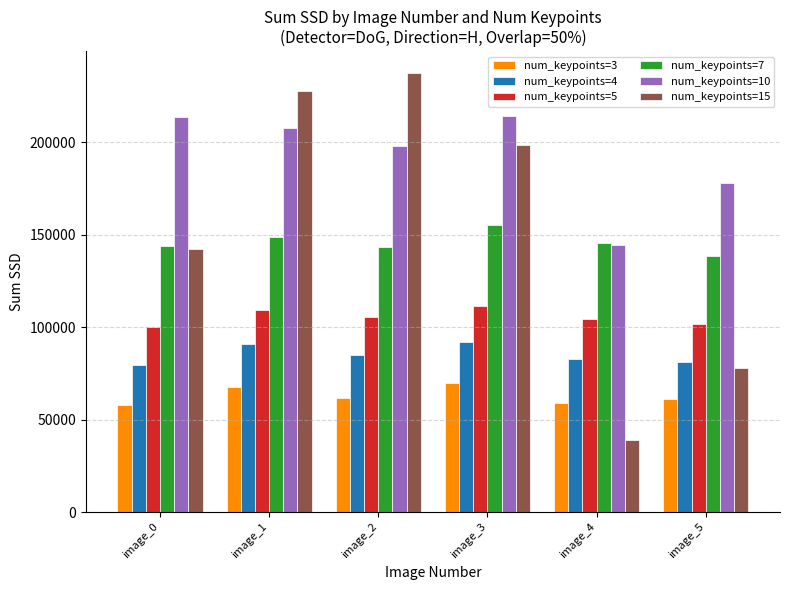

What is the sum of the num_keypoints=10 values at image_5 and image_1?

385881